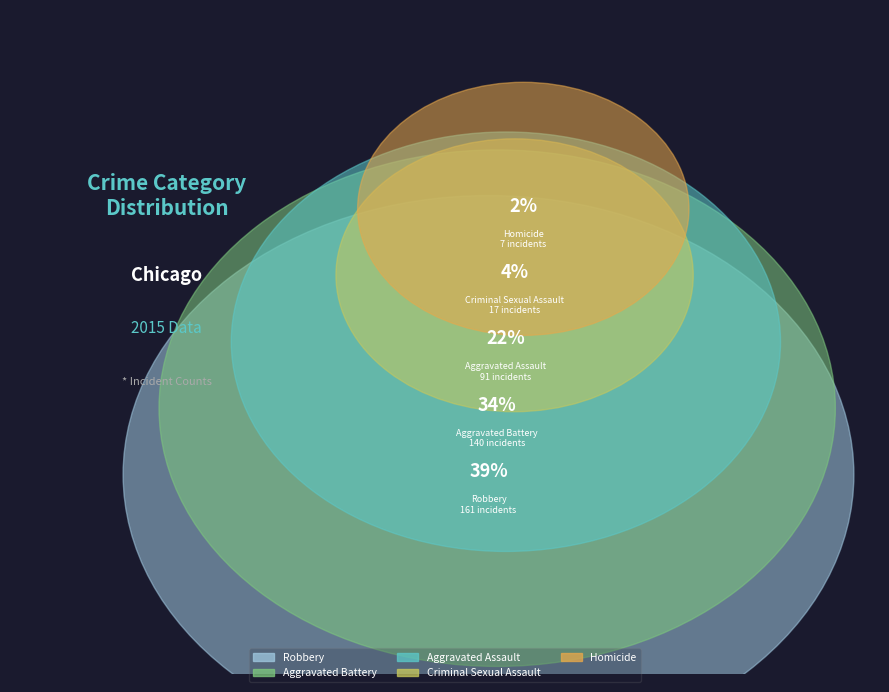

What percentage is the Robbery slice, to the nearest percent?

39%